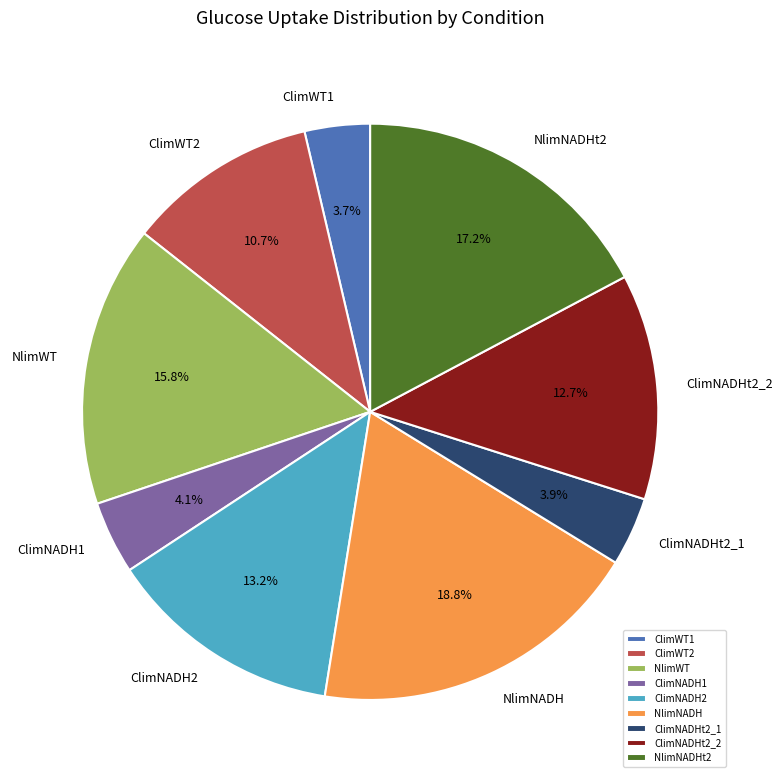

To the nearest percent, what is the average slice percentage?

11%